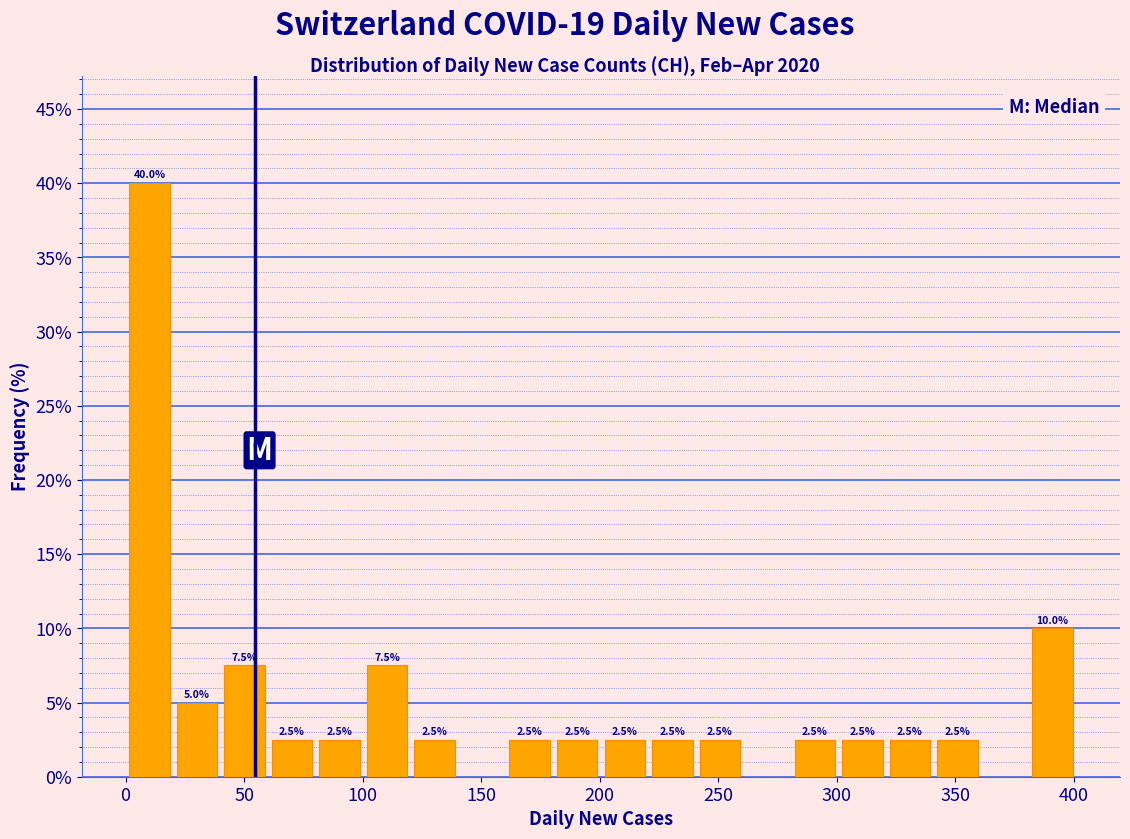

Which range on the x-axis has the tallest bar?

0 to 20